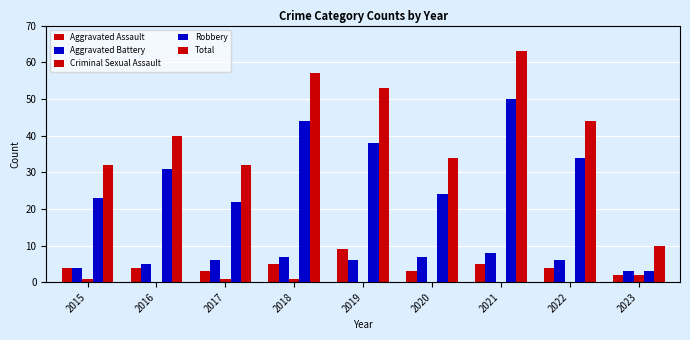

Reading left to right, transcribe all the data shown in this chart.

Aggravated Assault: 4	4	3	5	9	3	5	4	2
Aggravated Battery: 4	5	6	7	6	7	8	6	3
Criminal Sexual Assault: 1	0	1	1	0	0	0	0	2
Robbery: 23	31	22	44	38	24	50	34	3
Total: 32	40	32	57	53	34	63	44	10